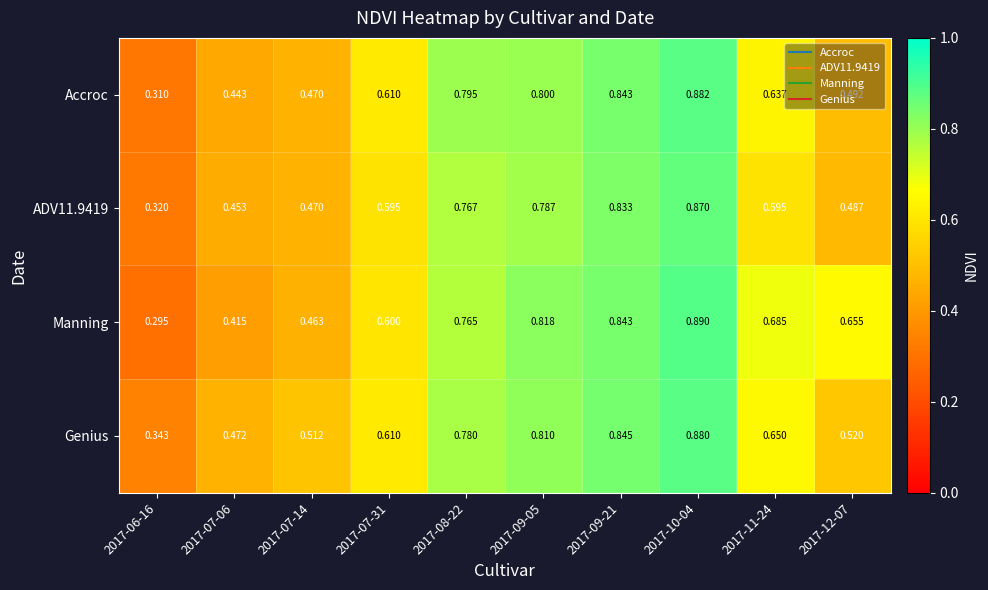

Which series changed the most between 2017-07-14 and 2017-07-31?

Accroc